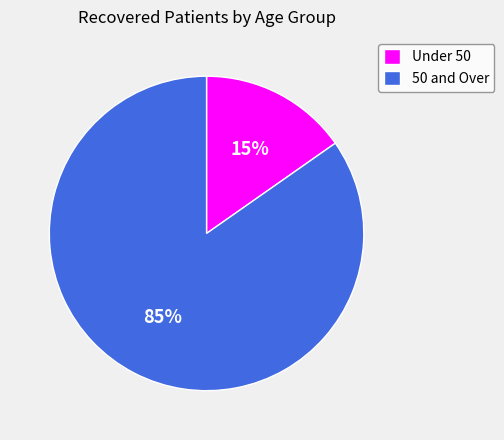

To the nearest percent, what is the average slice percentage?

50%